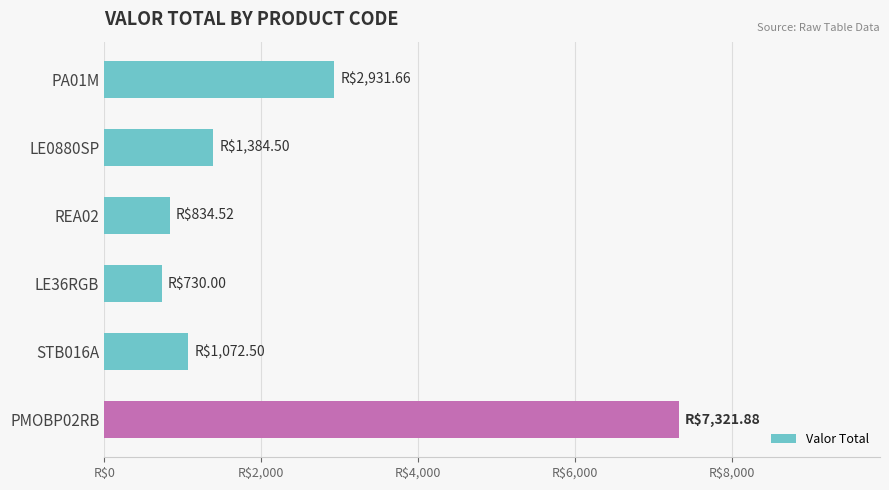

Does the chart contain stacked bars?

No